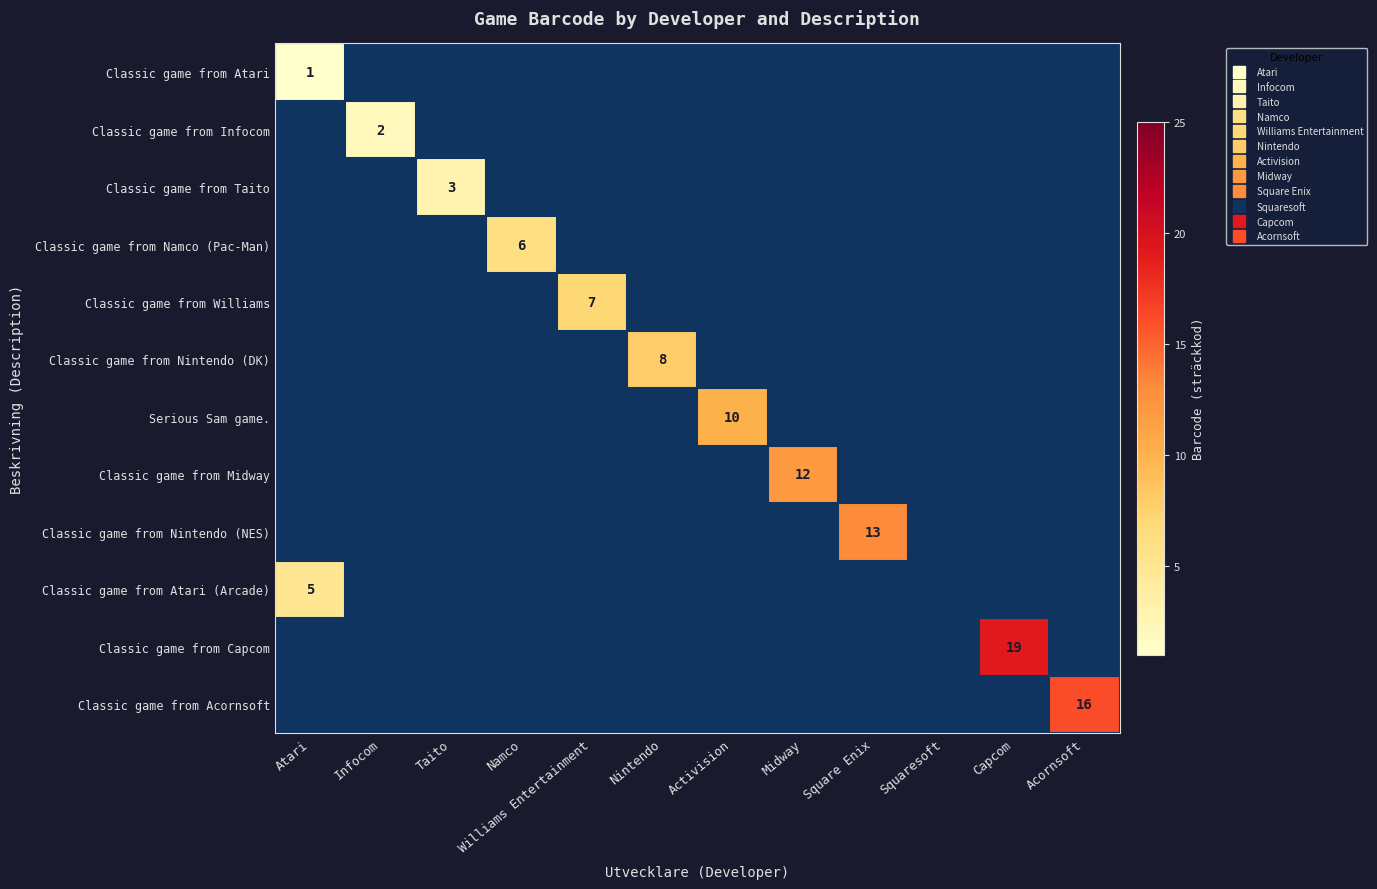

At which label does Classic game from Atari reach its peak?

Atari